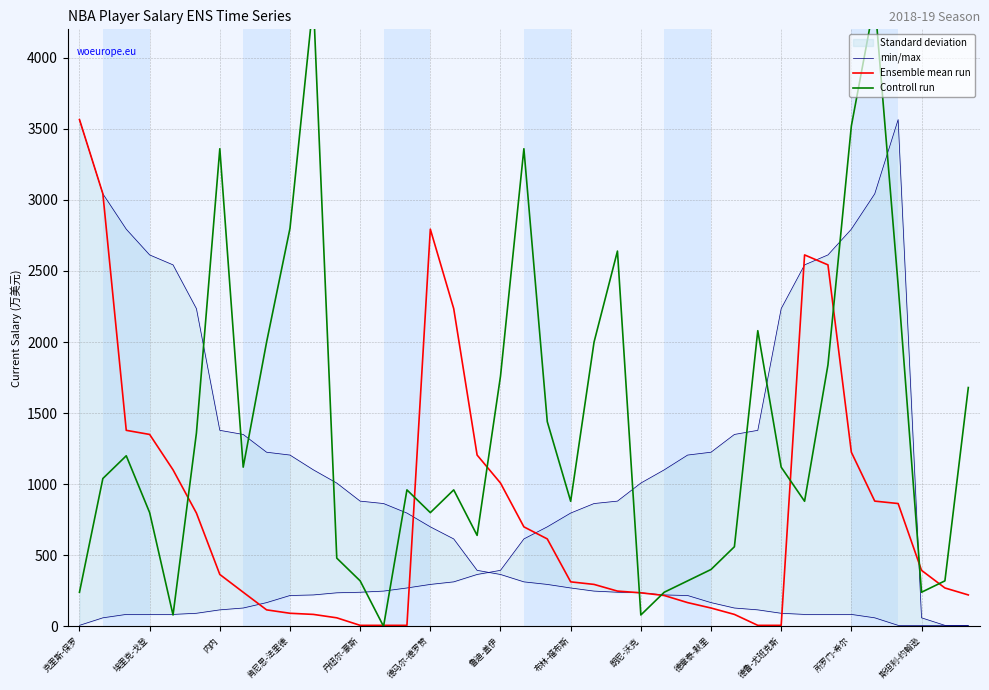

What is the value of the Ensemble mean run point at the 29th from the left?

84